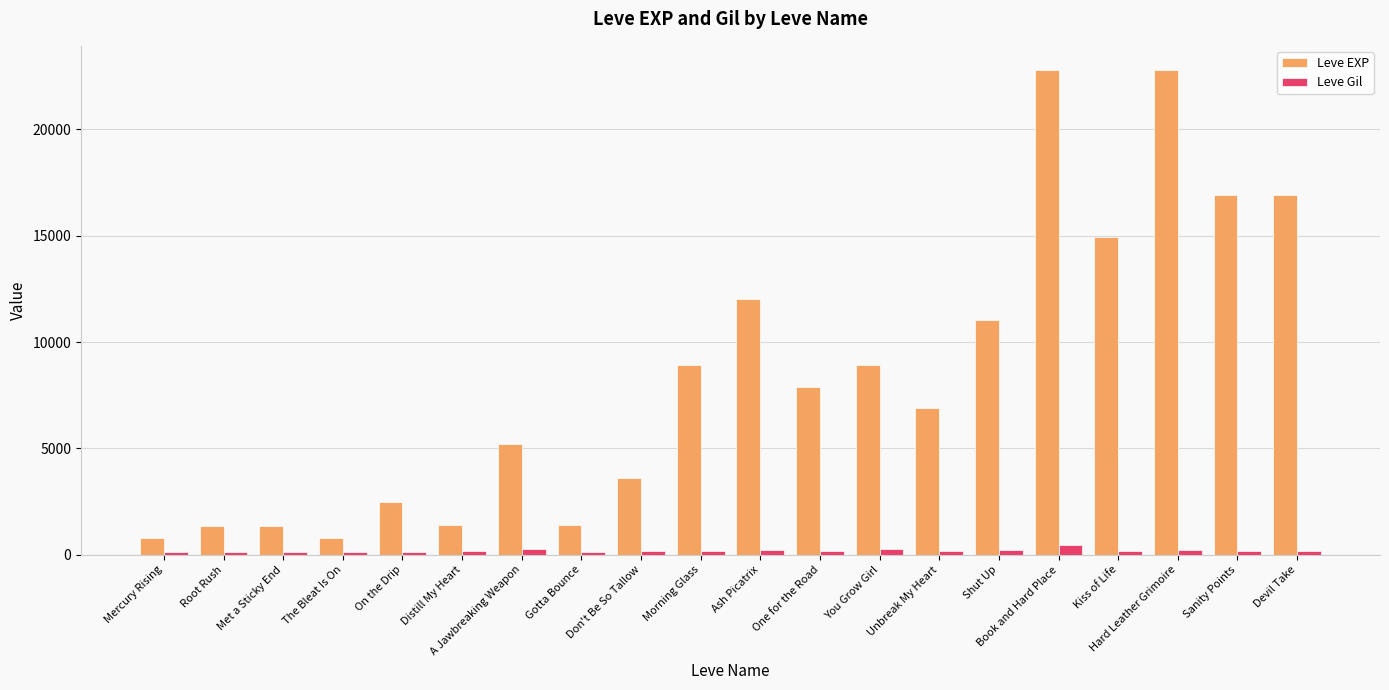

How many categories are shown in the chart?

20